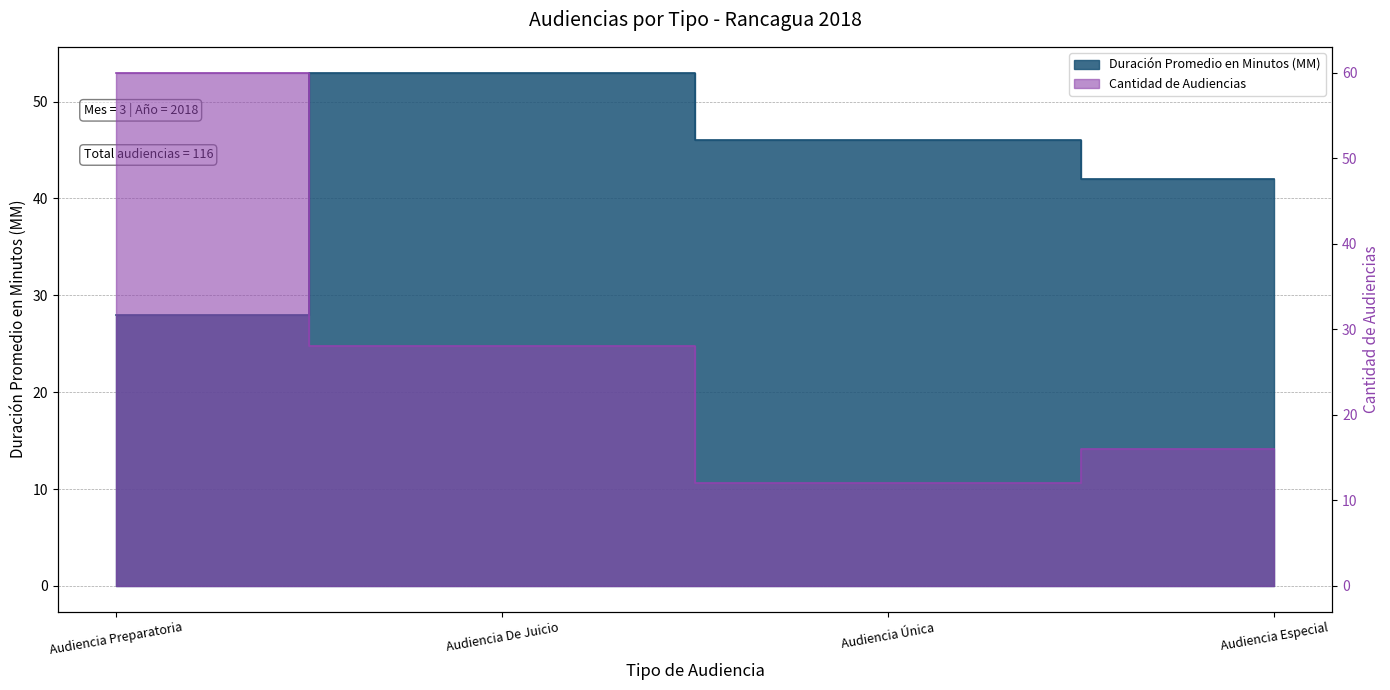

How many values in the Cantidad de Audiencias series are below 28?

2